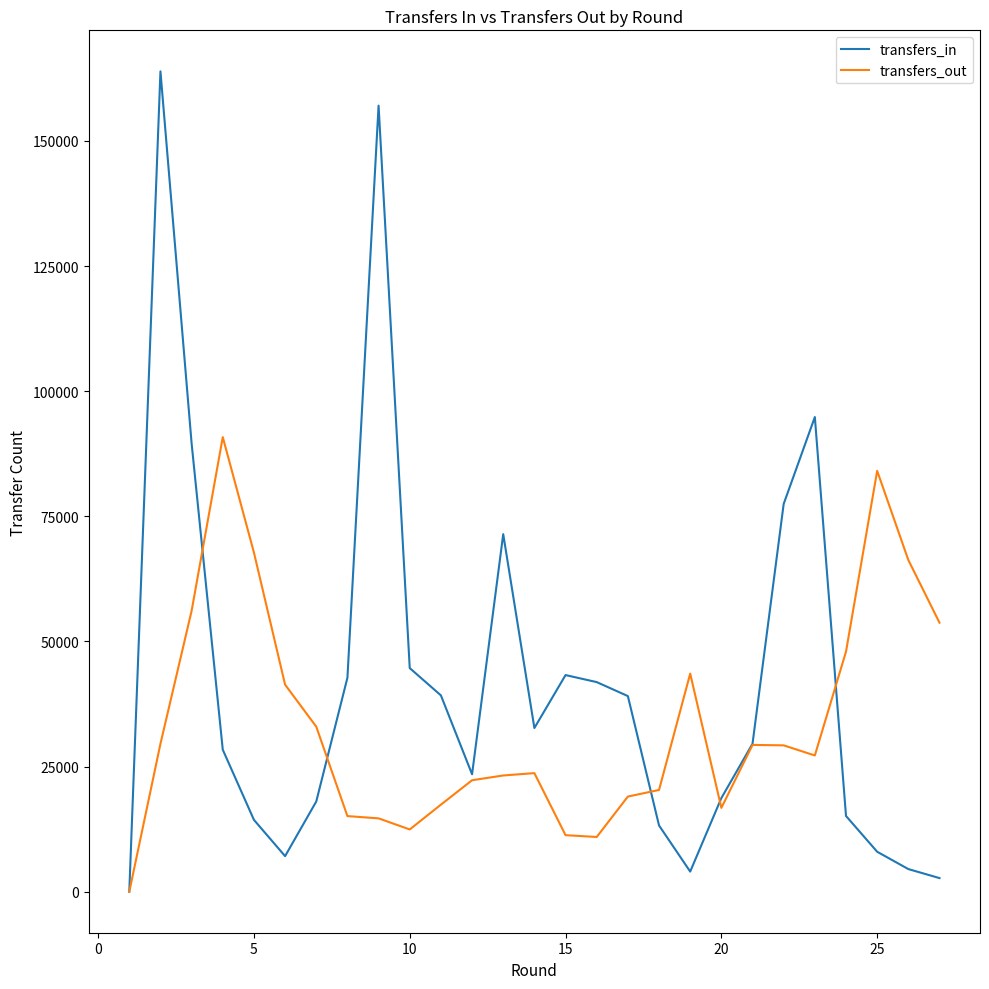

Which series has the largest total across all categories?

transfers_in